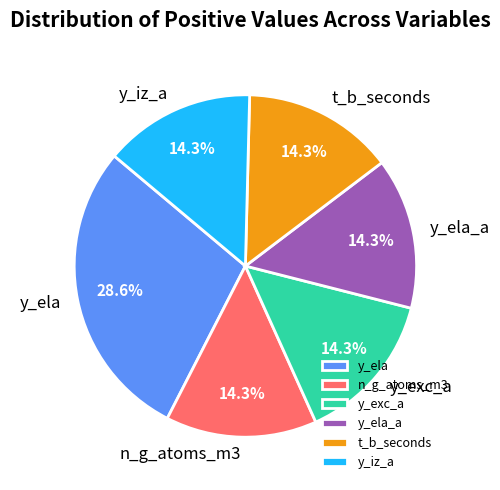

Do n_g_atoms_m3 and y_exc_a together represent more than half of the pie?

No